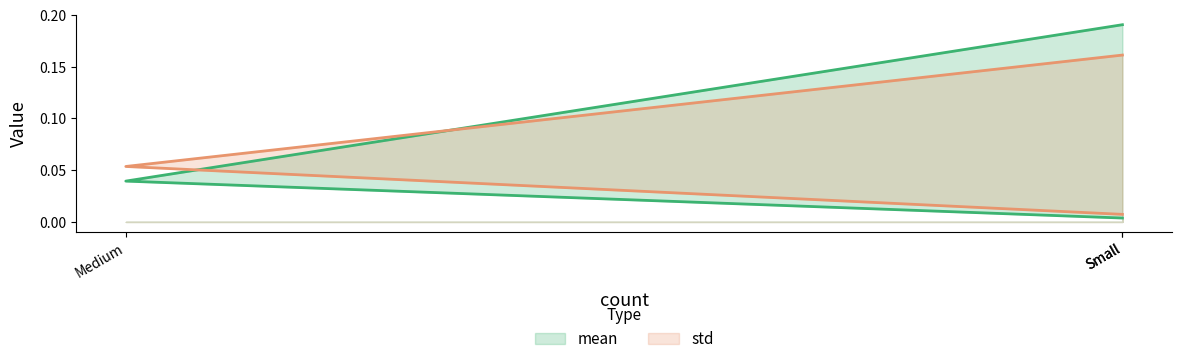

What is the highest value of the mean series?

0.2